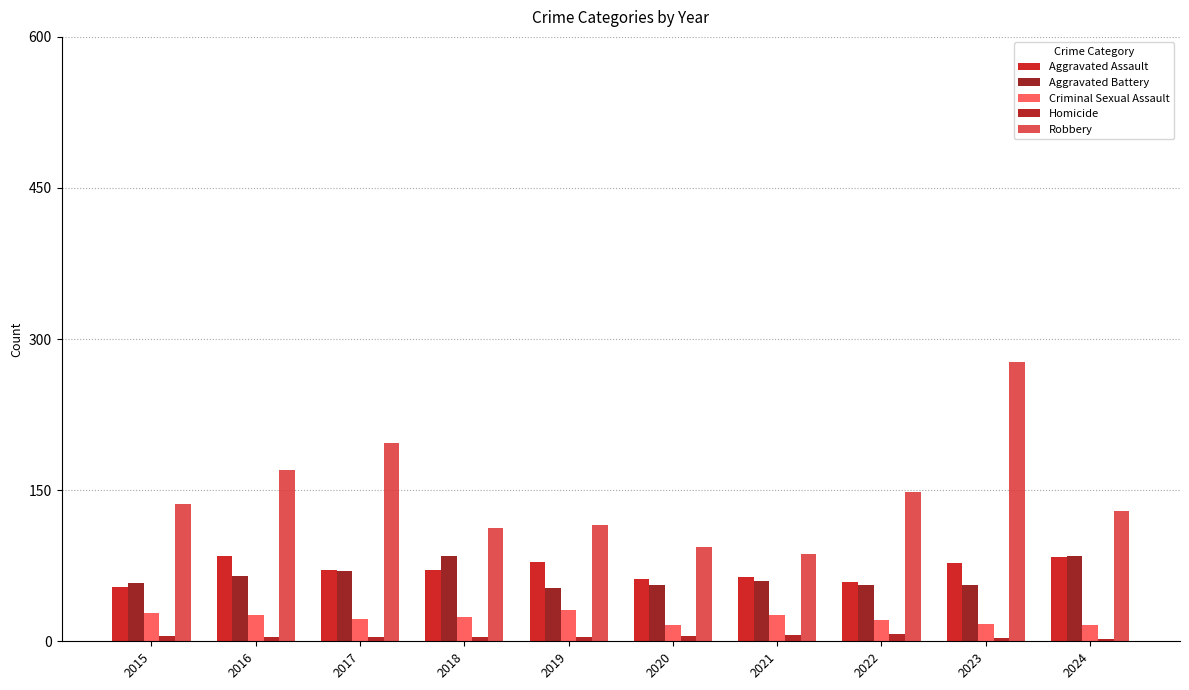

Reading left to right, extract all data points from this chart.

Aggravated Assault: 54	85	71	71	79	62	64	59	78	84
Aggravated Battery: 58	65	70	85	53	56	60	56	56	85
Criminal Sexual Assault: 28	26	22	24	31	16	26	21	17	16
Homicide: 5	4	4	4	4	5	6	7	3	2
Robbery: 136	170	197	112	115	94	87	148	277	129